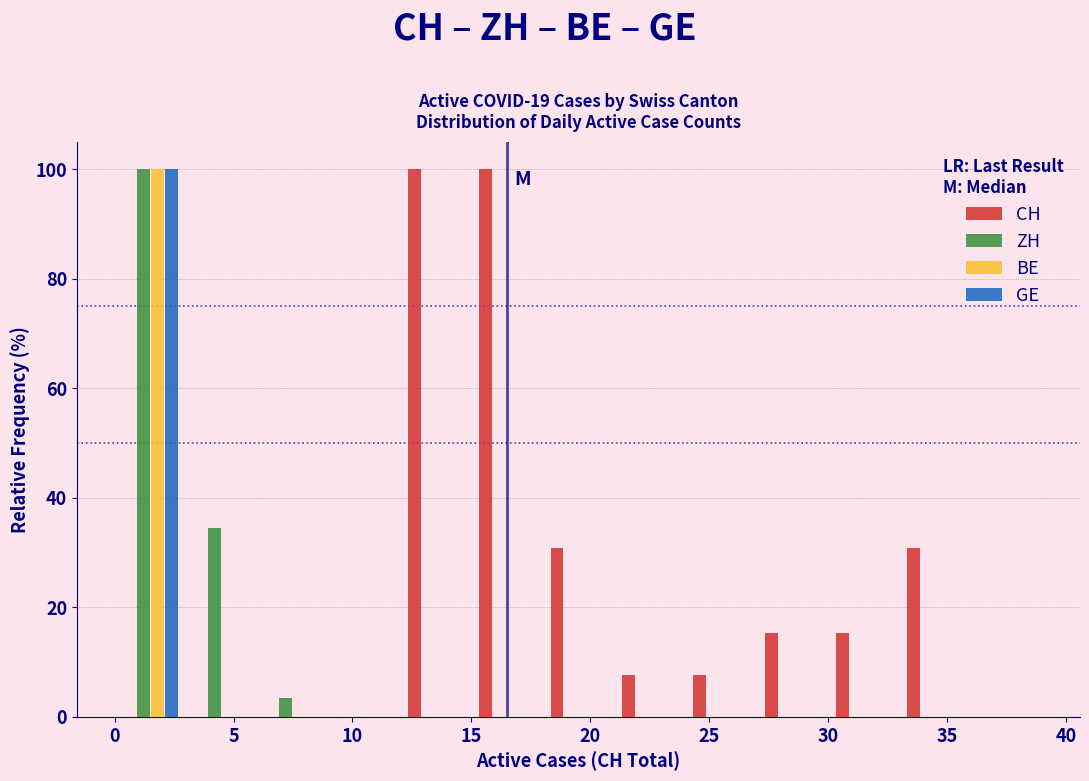

What is the height of the GE bar covering 0 to 3 on the x-axis? The values are not printed on the chart, so give them approximately, as read against the axis.

100